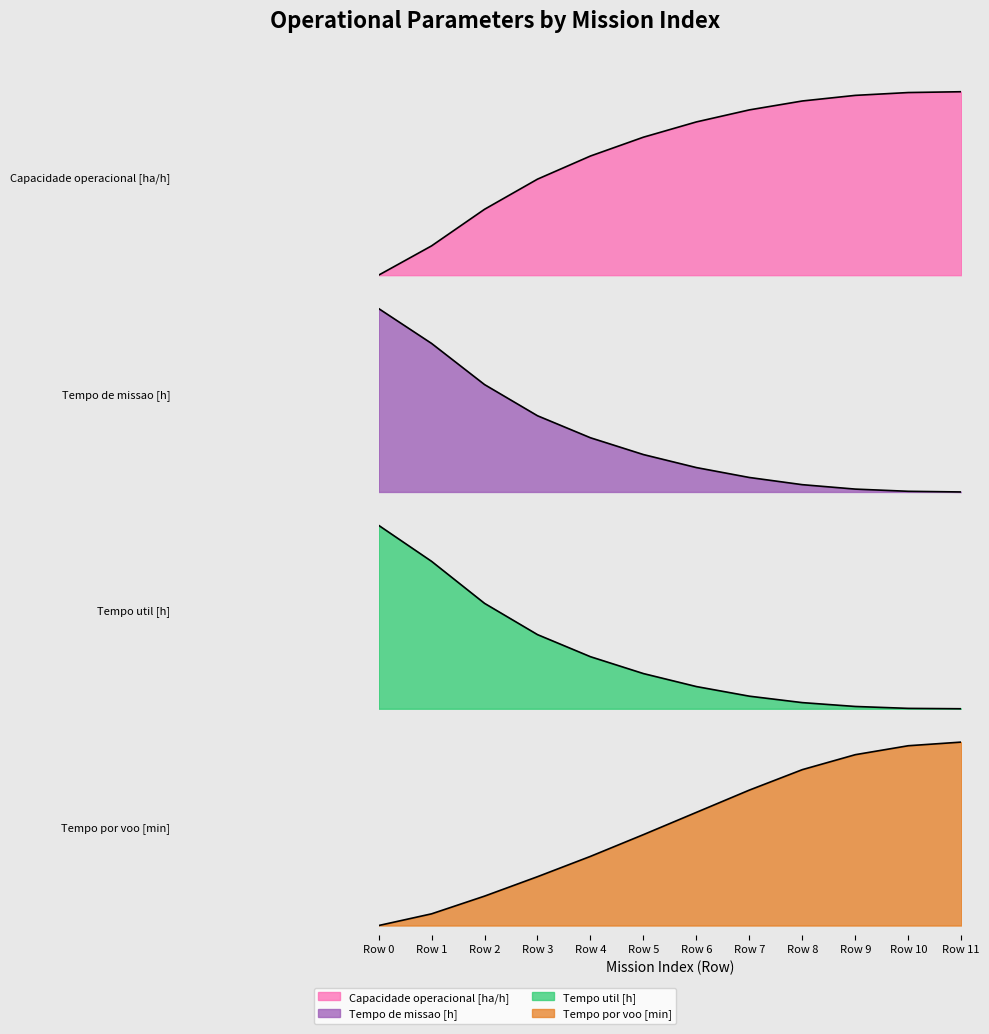

How many values in the Tempo por voo [min] series are below 18?

6